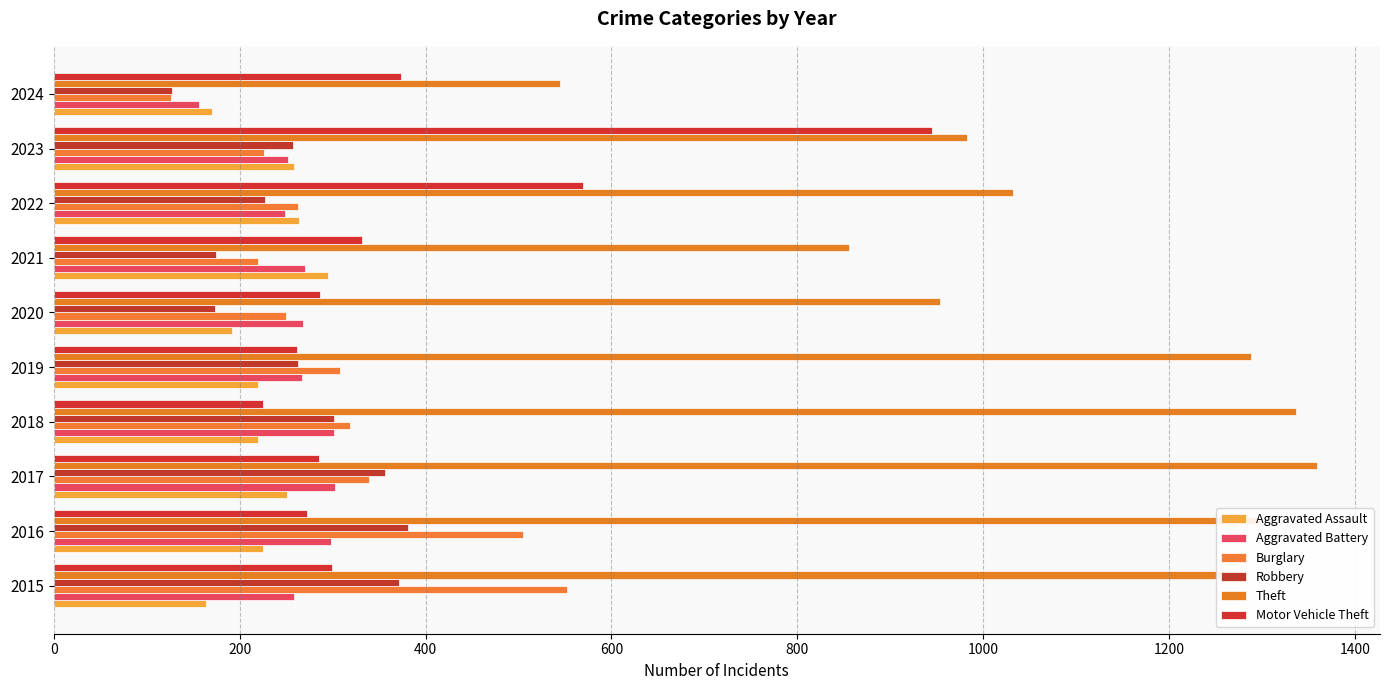

List the series in order of their peak value, lowest first.

Aggravated Assault, Aggravated Battery, Robbery, Burglary, Motor Vehicle Theft, Theft